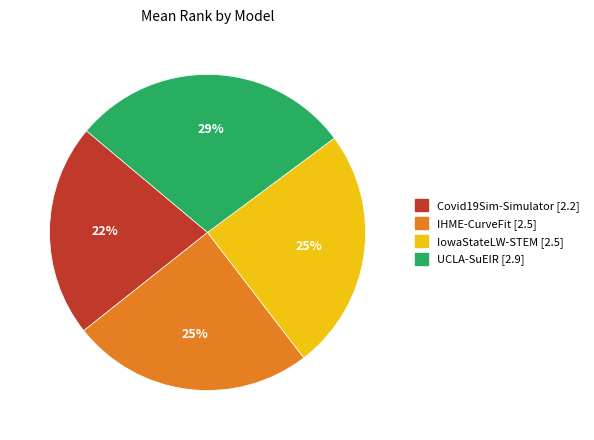

Does IHME-CurveFit represent more than half of the total?

No